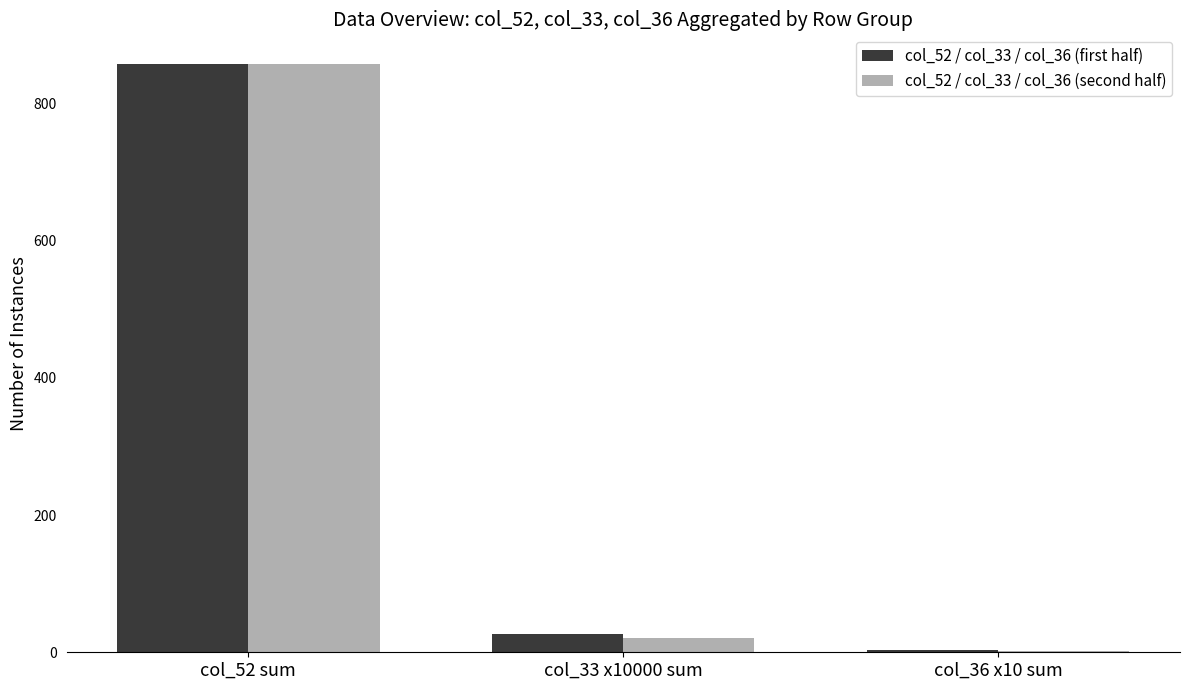

Which series changed the most between col_52 sum and col_33 x10000 sum?

col_52 / col_33 / col_36 (second half)